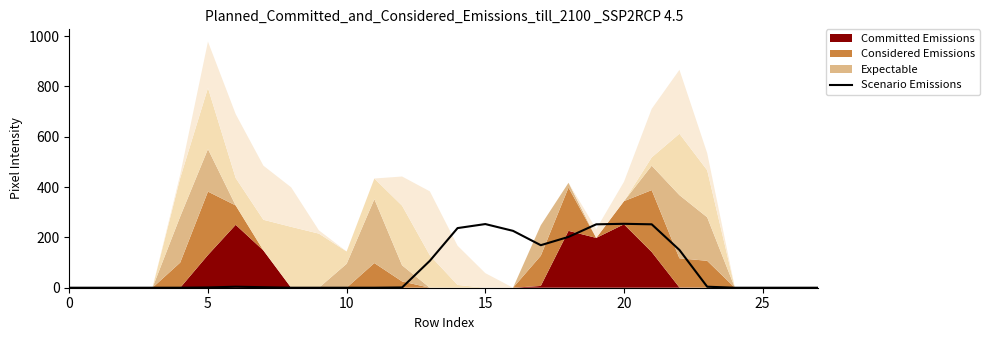

The value of Scenario Emissions at 0 is 0. True or false?

True